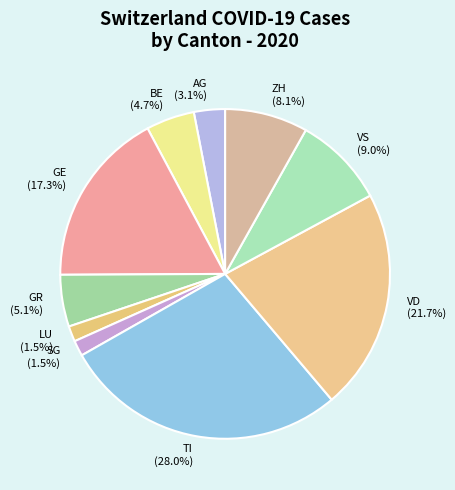

Do SG (1.5%) and VD (21.7%) together represent more than half of the pie?

No